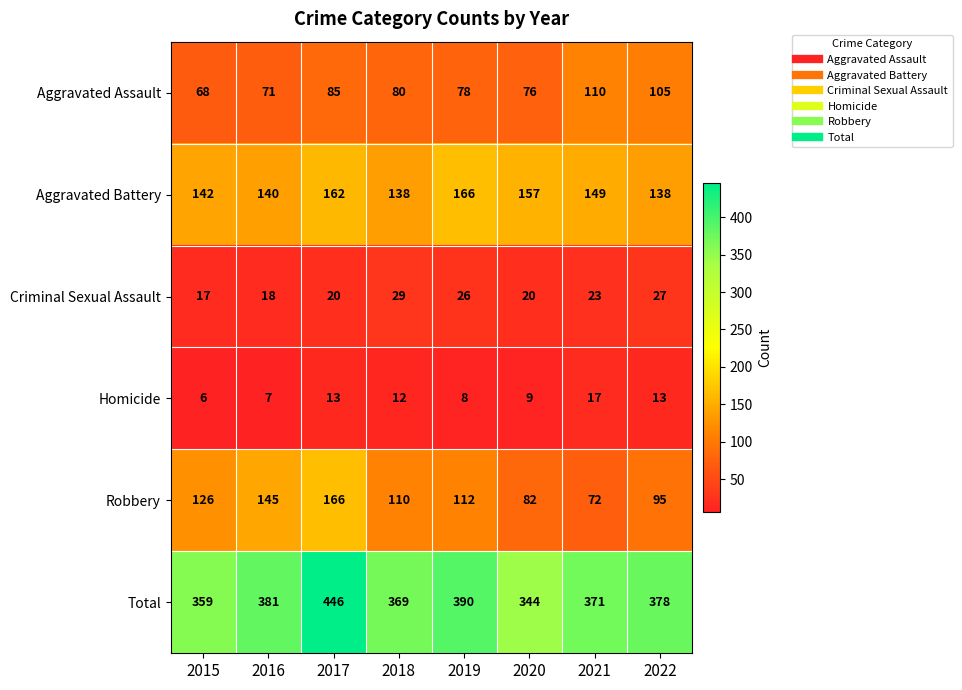

The value of Aggravated Battery at 2018 is 138. True or false?

True